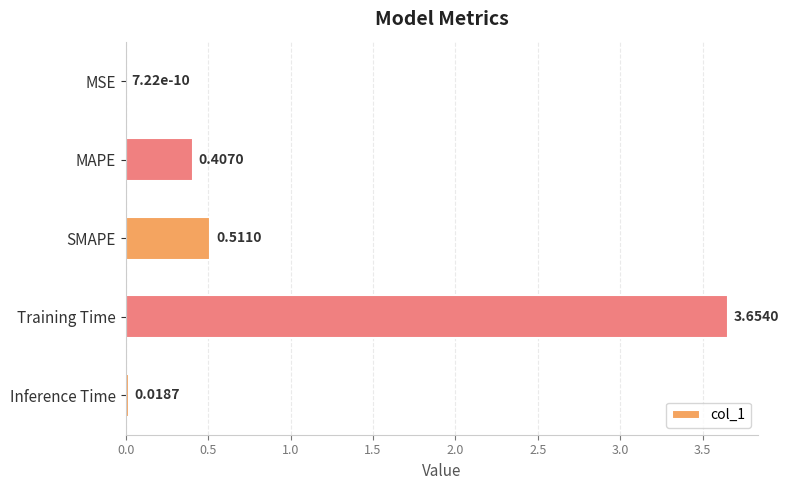

What is the sum of all values?

4.6